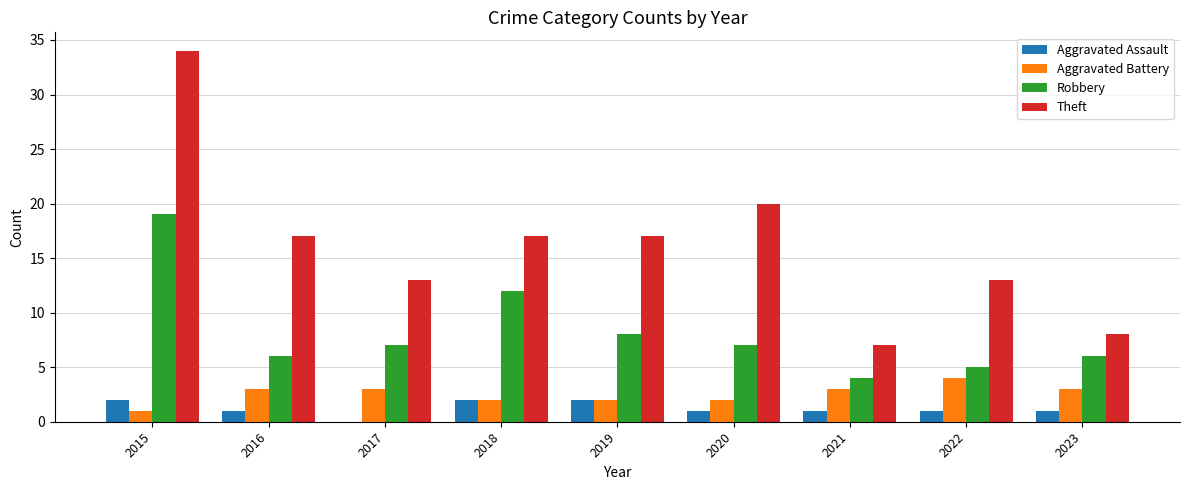

What is the approximate value of Aggravated Assault at 2021?

1